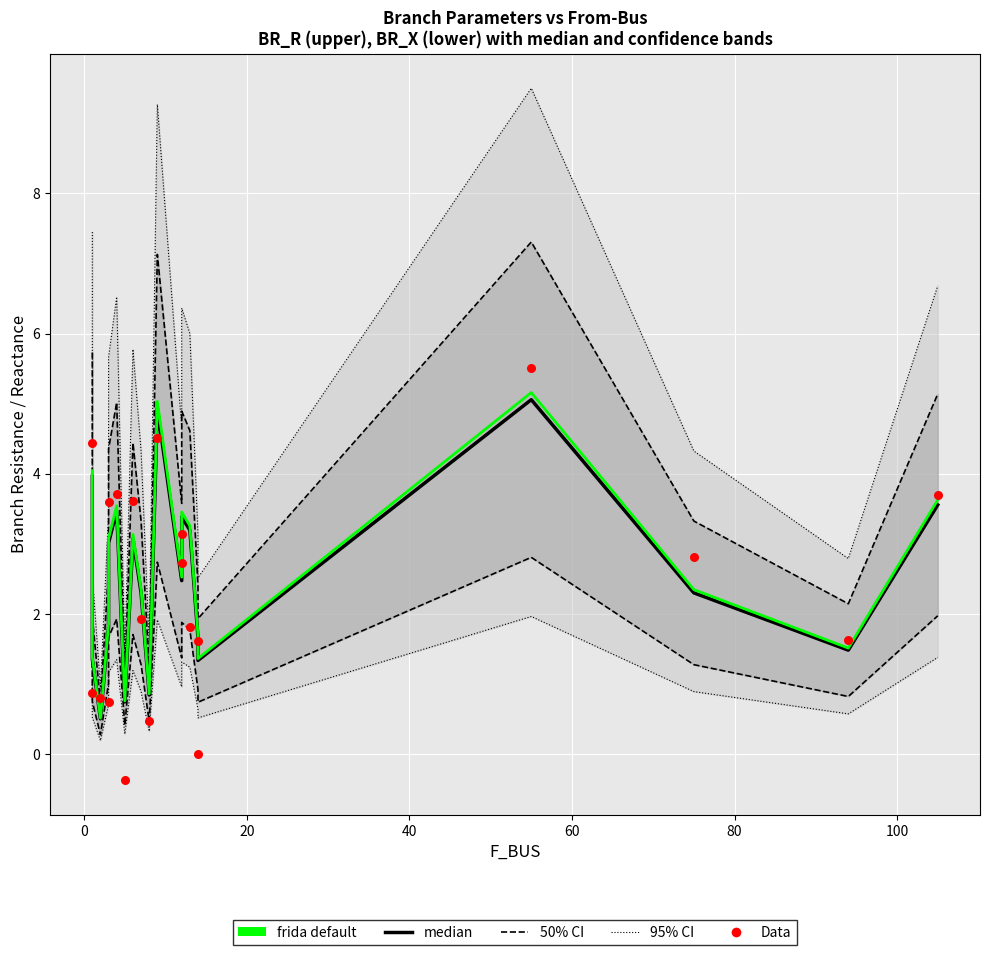

Which series reaches the maximum Y coordinate?

95% CI